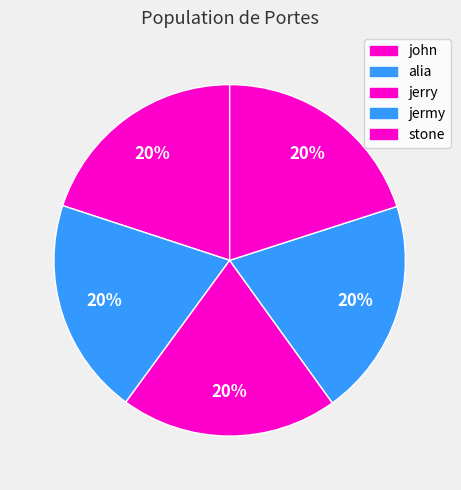

How many slices are in this pie chart?

5